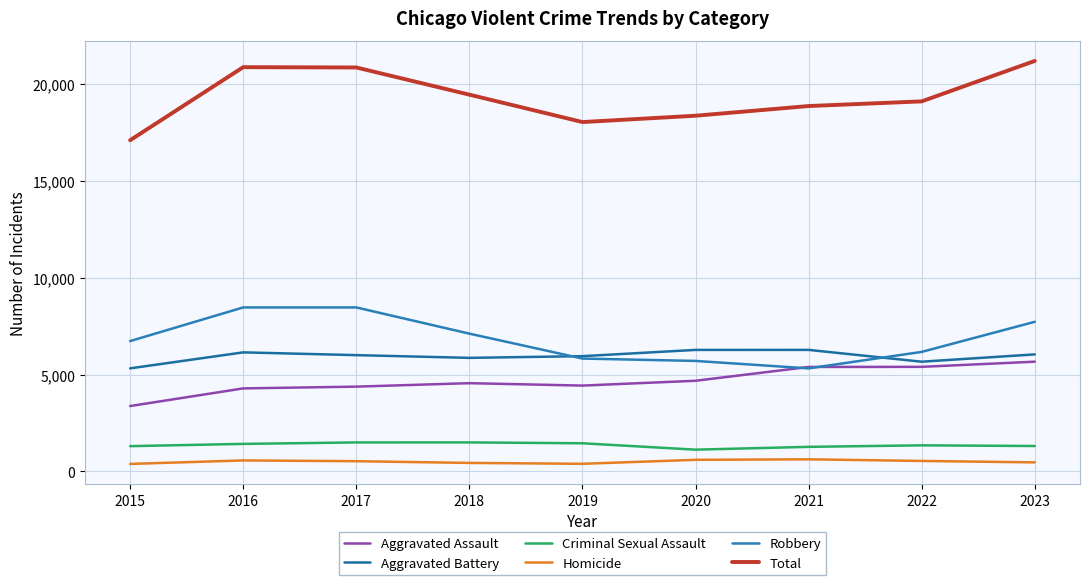

What is the difference between the Criminal Sexual Assault values at 2019 and 2016?

31